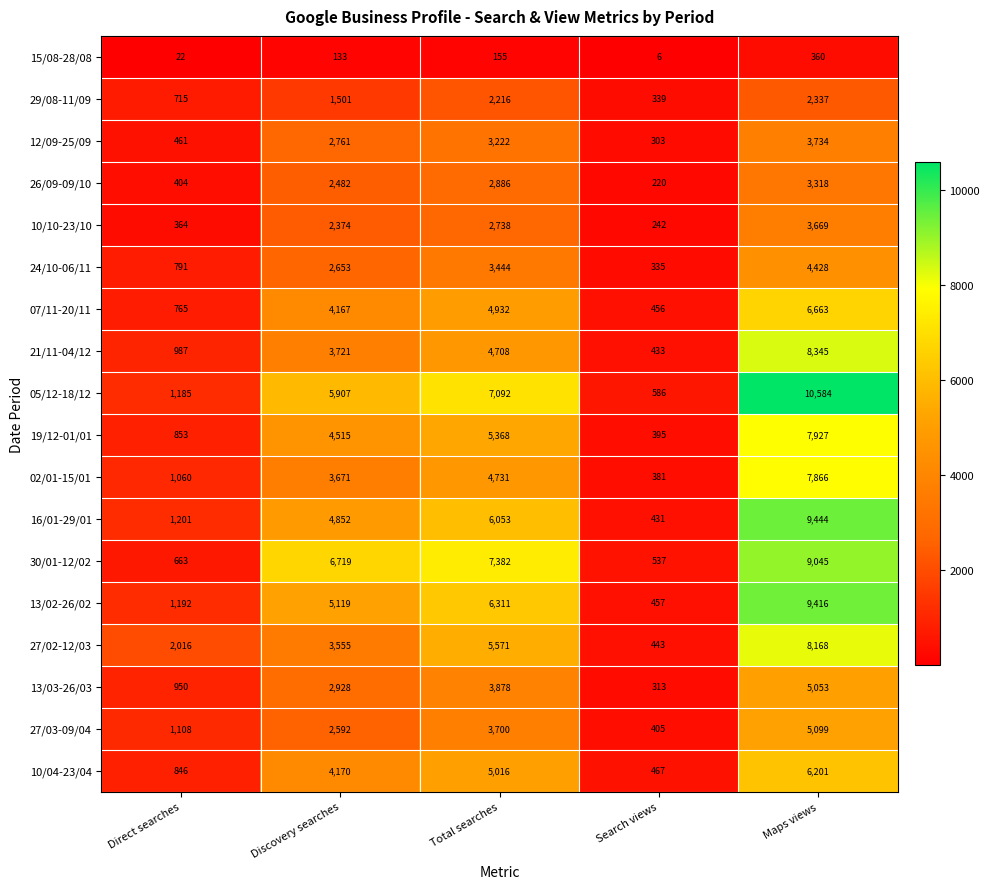

Which category has the highest value across all series?

Maps views